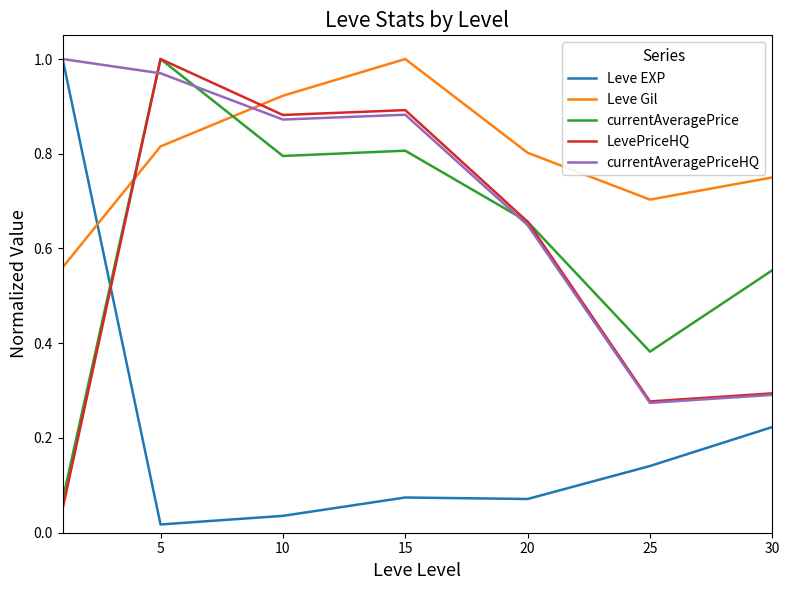

How many lines are shown in the chart?

5